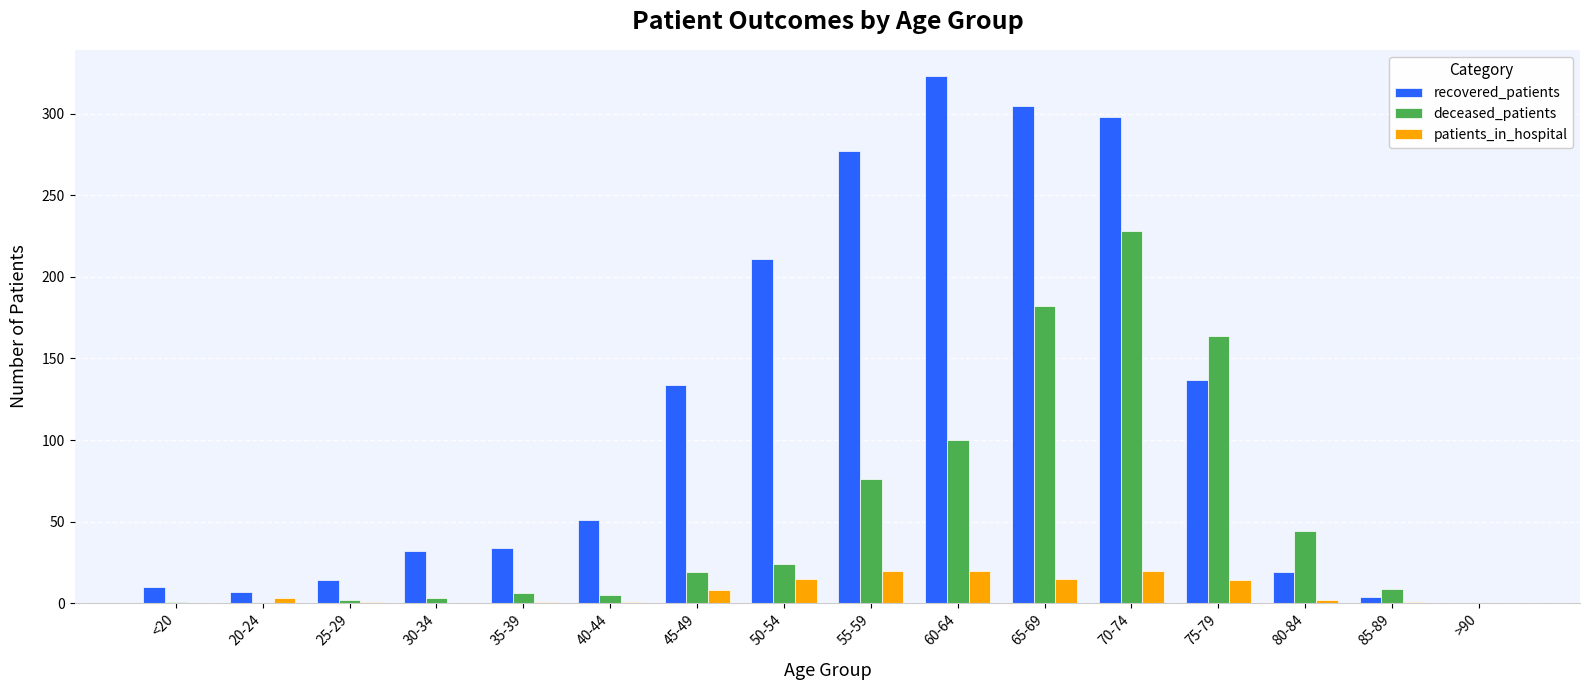

Does the chart contain stacked bars?

No